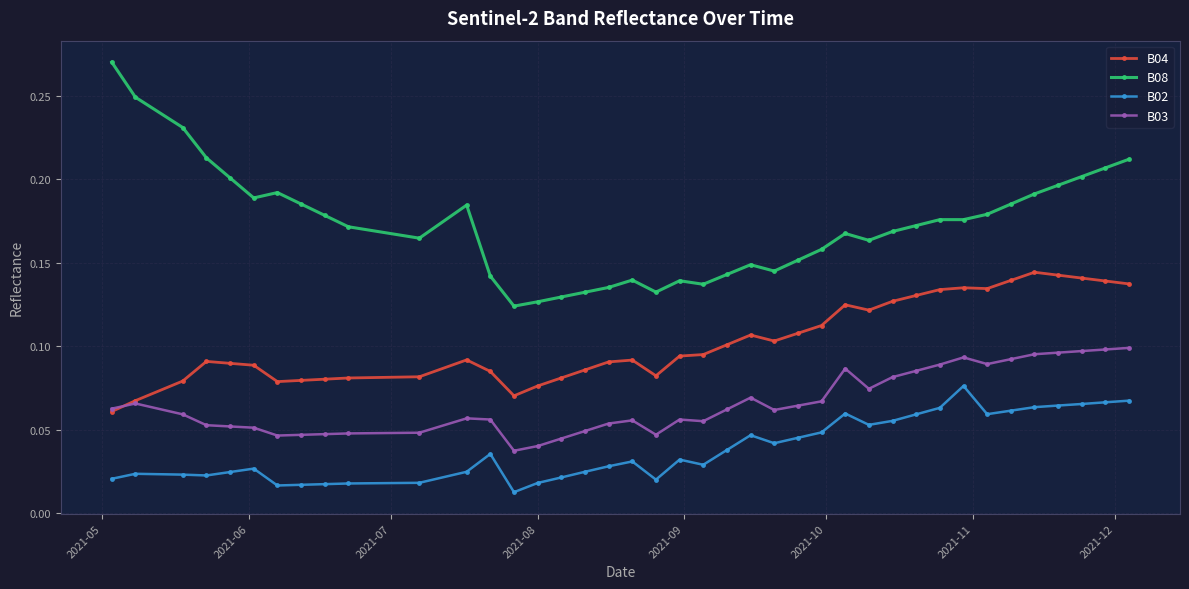

Rank the series by their average value, from highest to lowest.

B08, B04, B03, B02